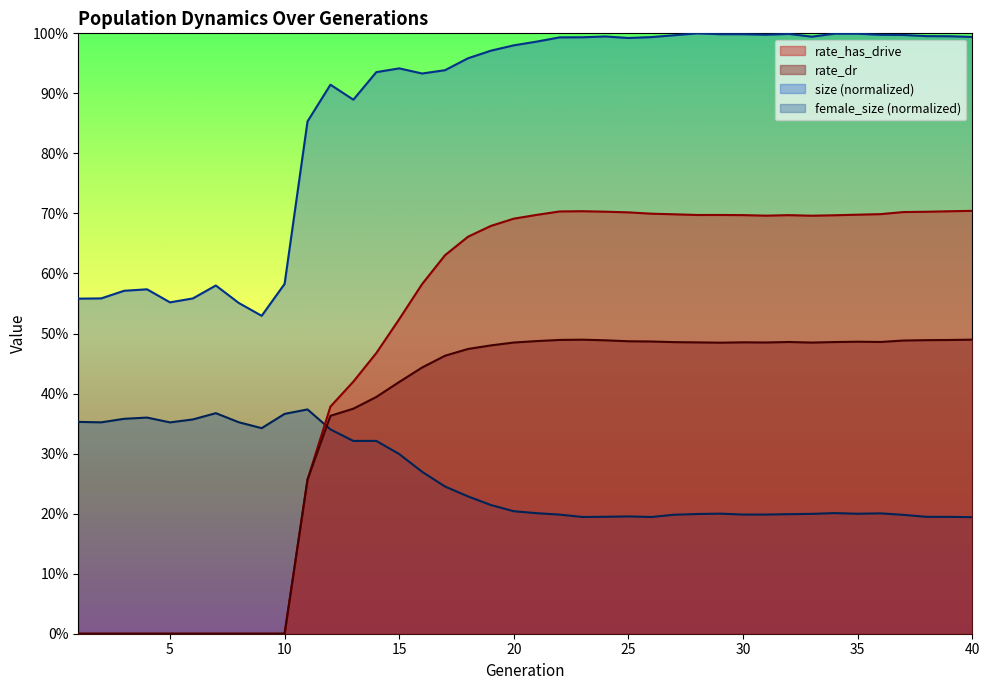

How many positive values does the rate_has_drive series have?

30